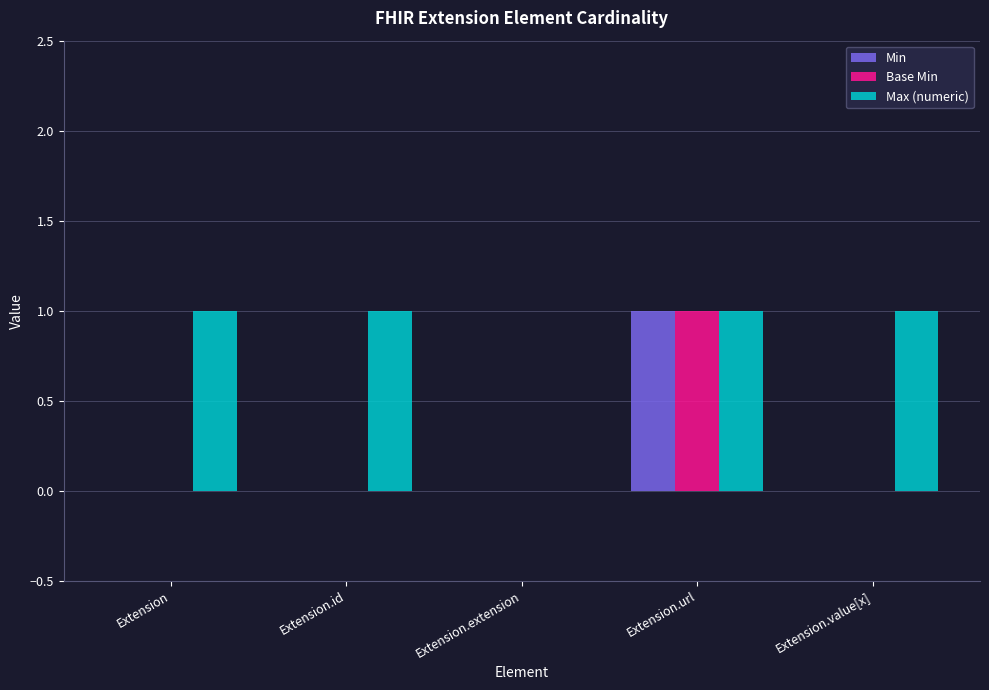

What are all the series names shown in the legend?

Min, Base Min, Max (numeric)